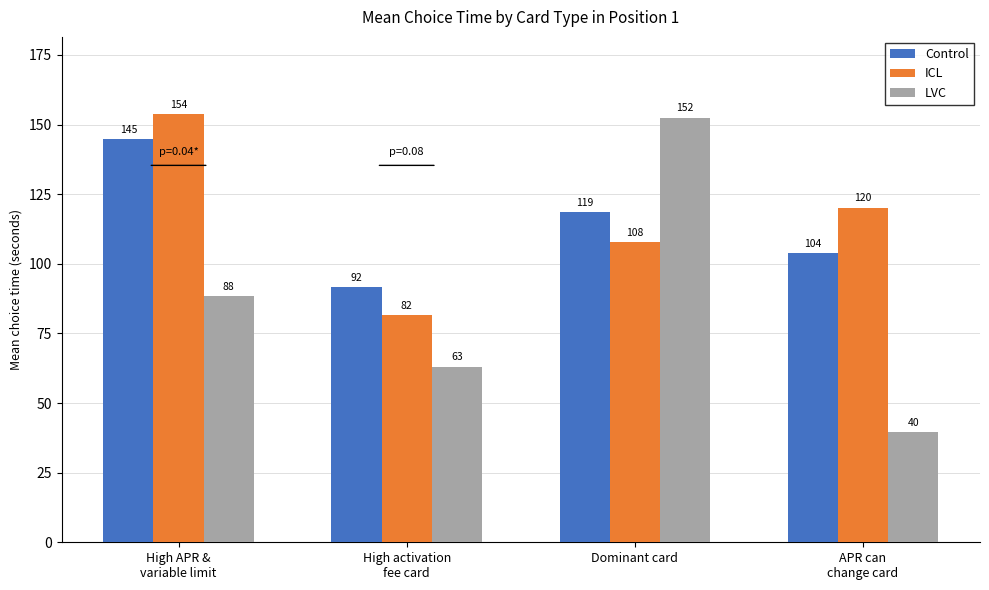

Which series has the largest total across all categories?

ICL